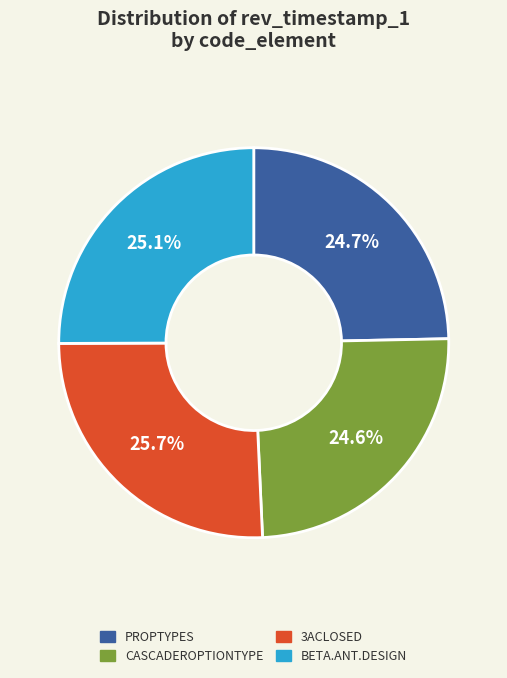

Is there a majority slice in this chart?

No